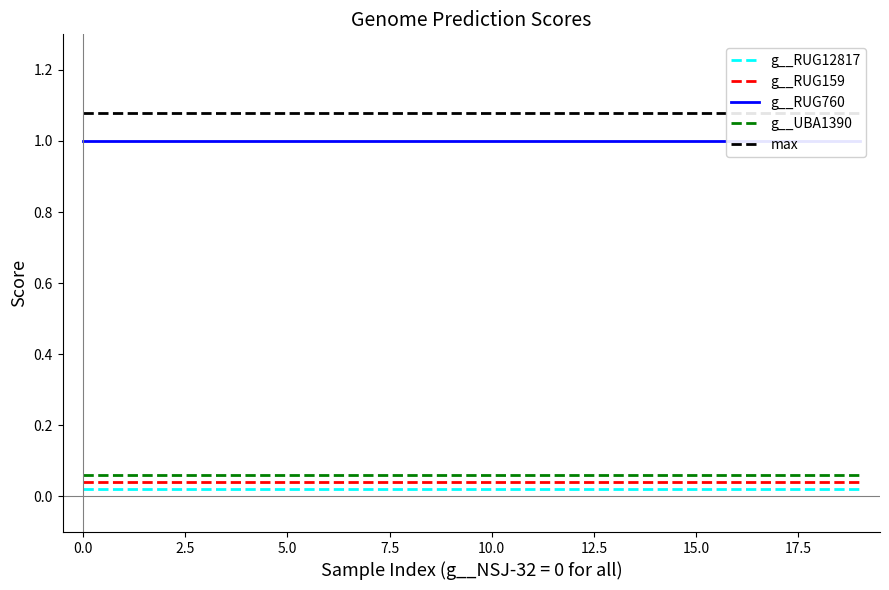

Which series changed the most between 11 and 19?

g__RUG12817